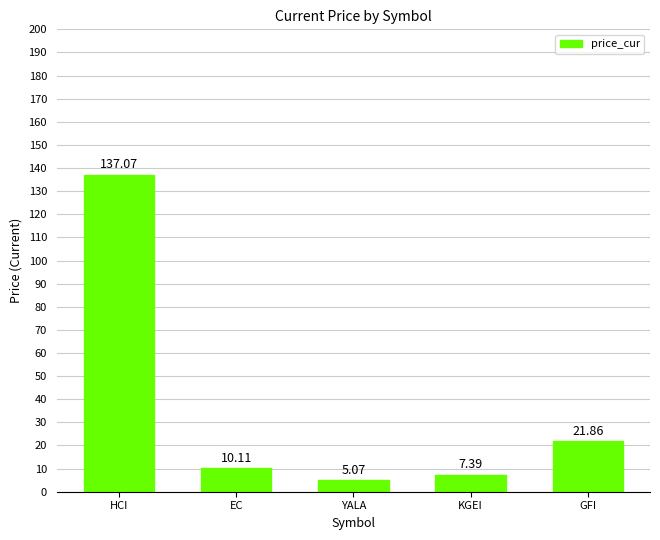

Where is the data nearest to the value 71?

GFI